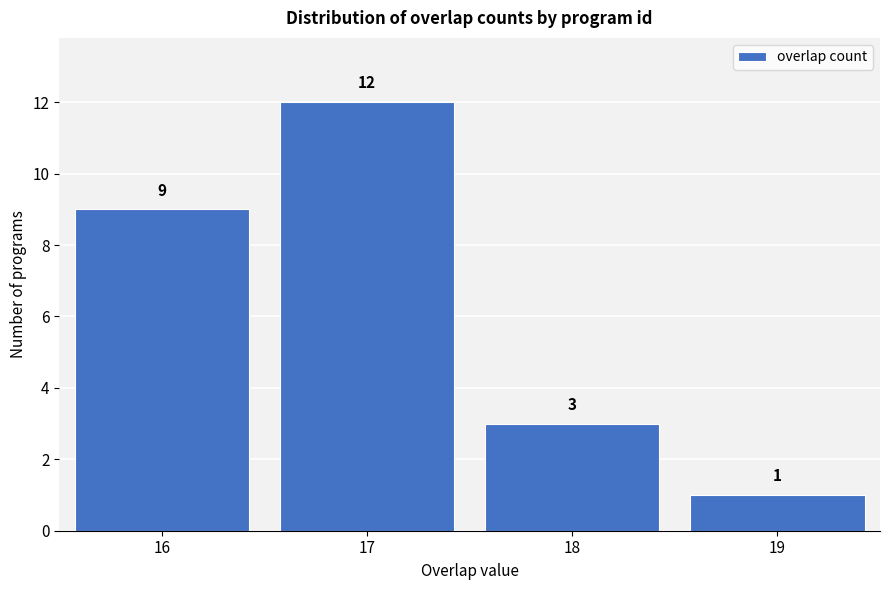

Over which range of the x-axis is the bar tallest?

16.5 to 17.5